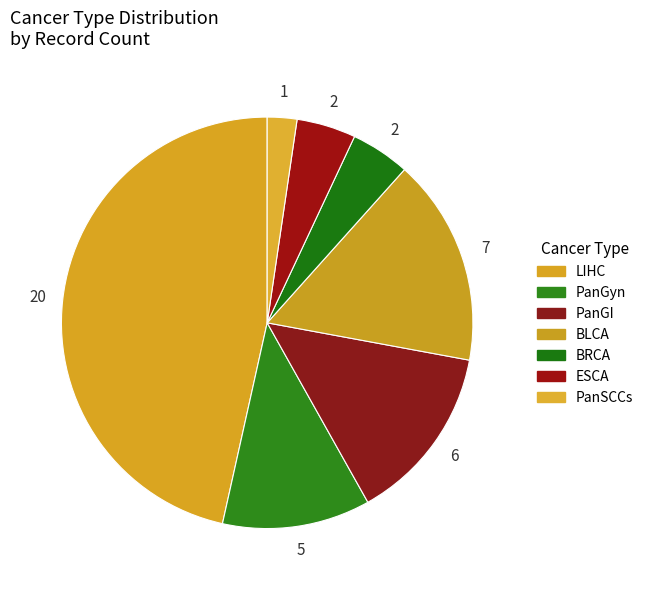

How many segments does this pie chart have?

7